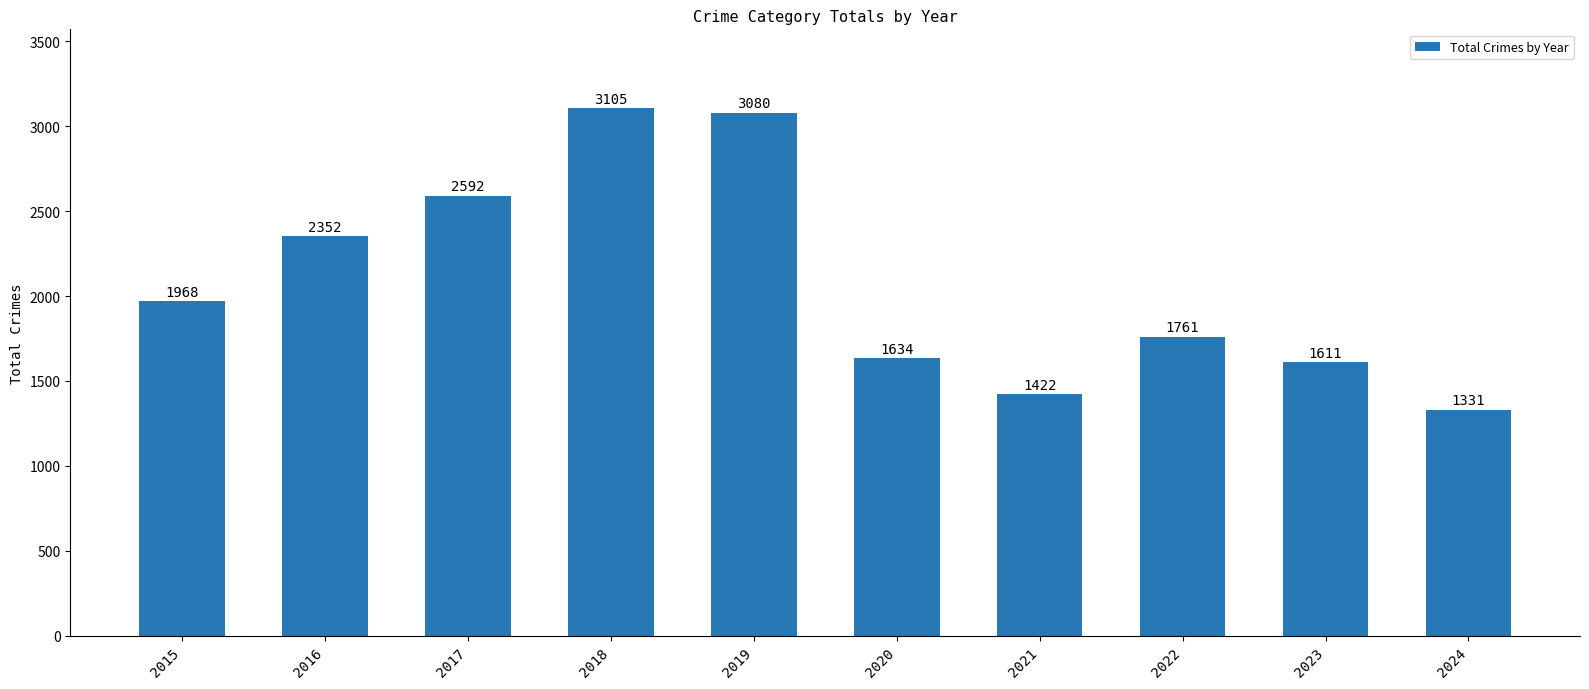

How many data points does each series have?

10